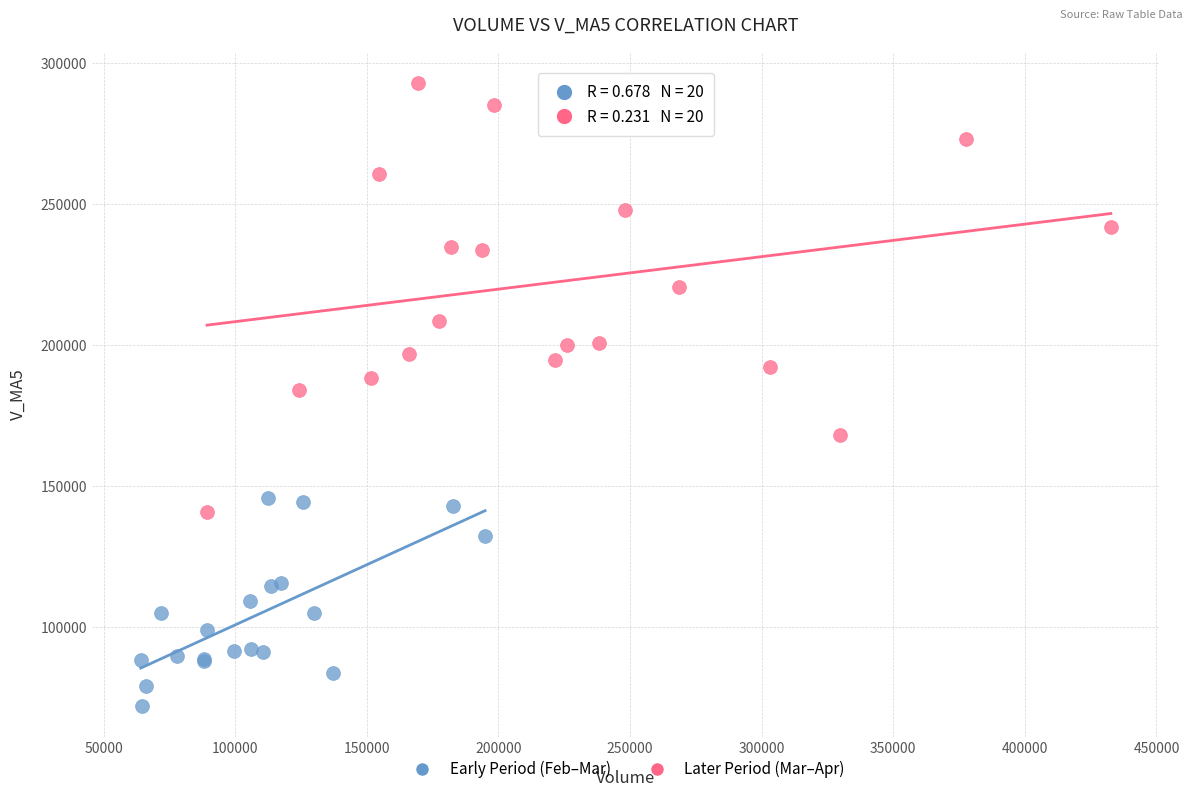

Which series has the widest spread of Y values?

Later Period (Mar–Apr)